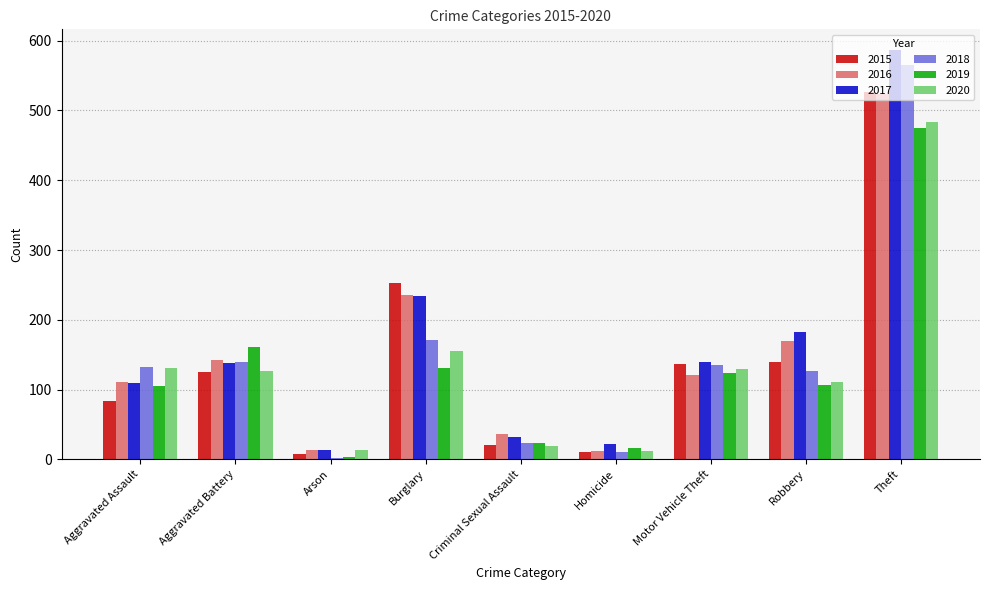

What are all the series names shown in the legend?

2015, 2016, 2017, 2018, 2019, 2020